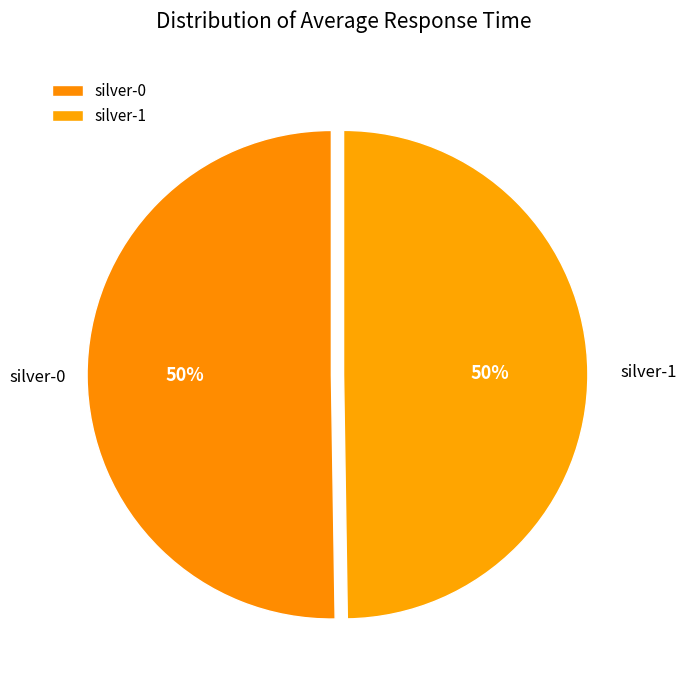

Count the number of slices in the pie.

2